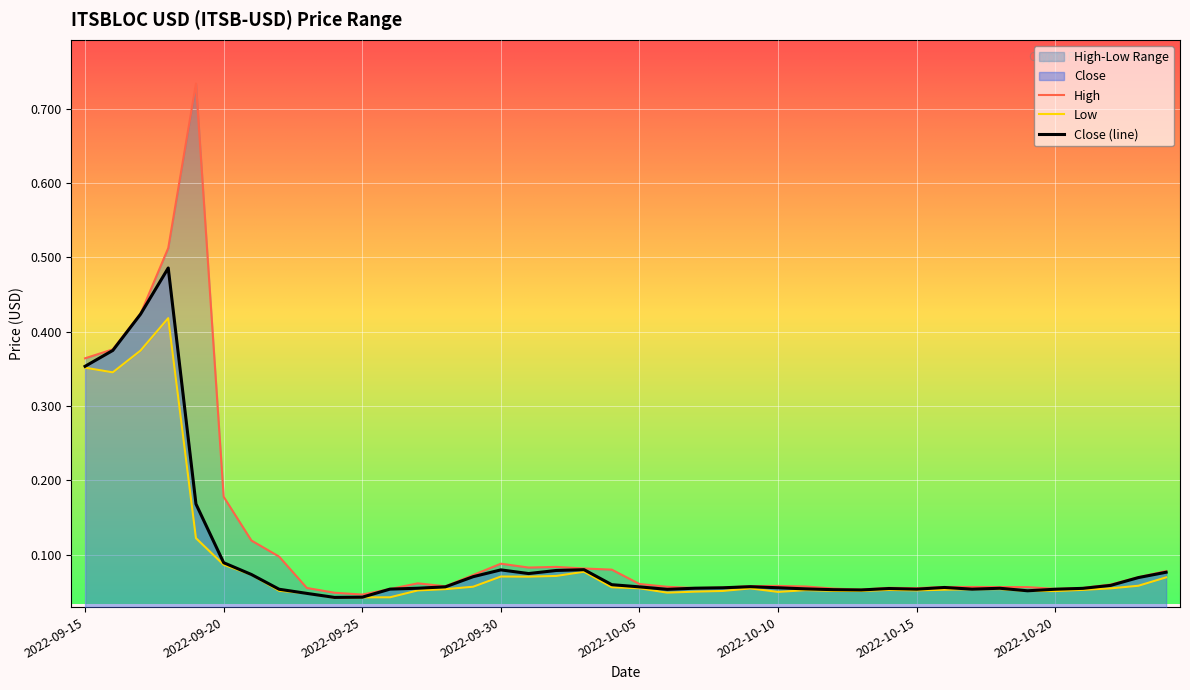

What position from the left is 2022-10-21?

37